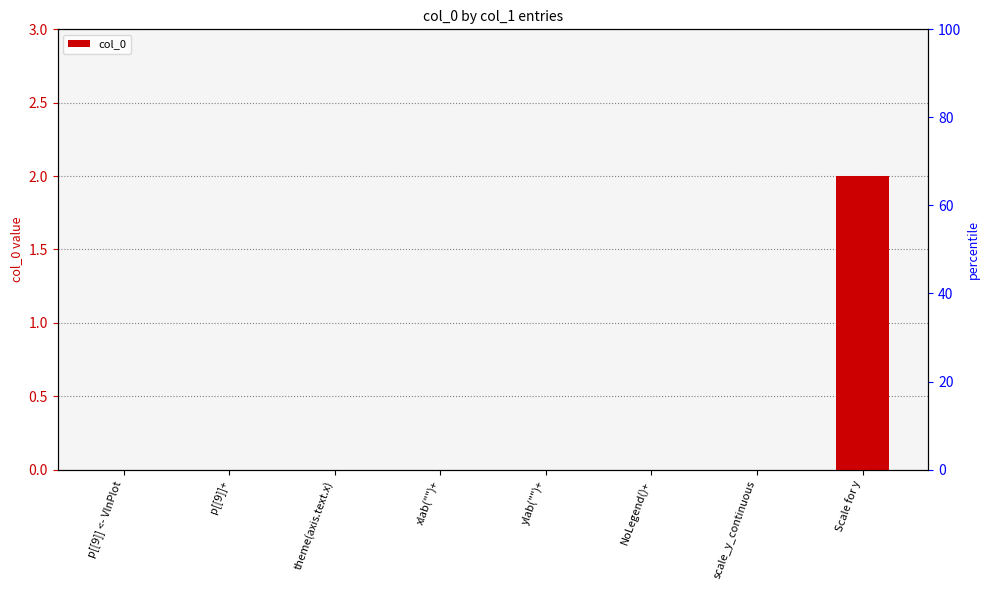

True or false: the data shows 0 at NoLegend()+.

True